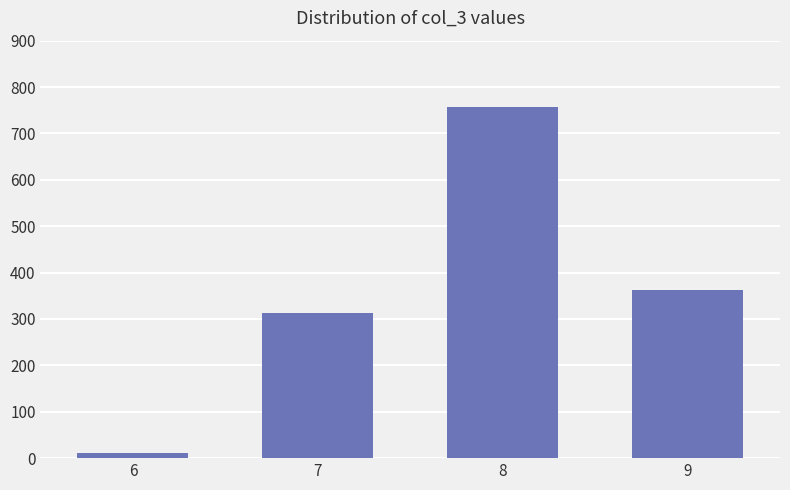

Is it true that the value at 7 is 312?

True